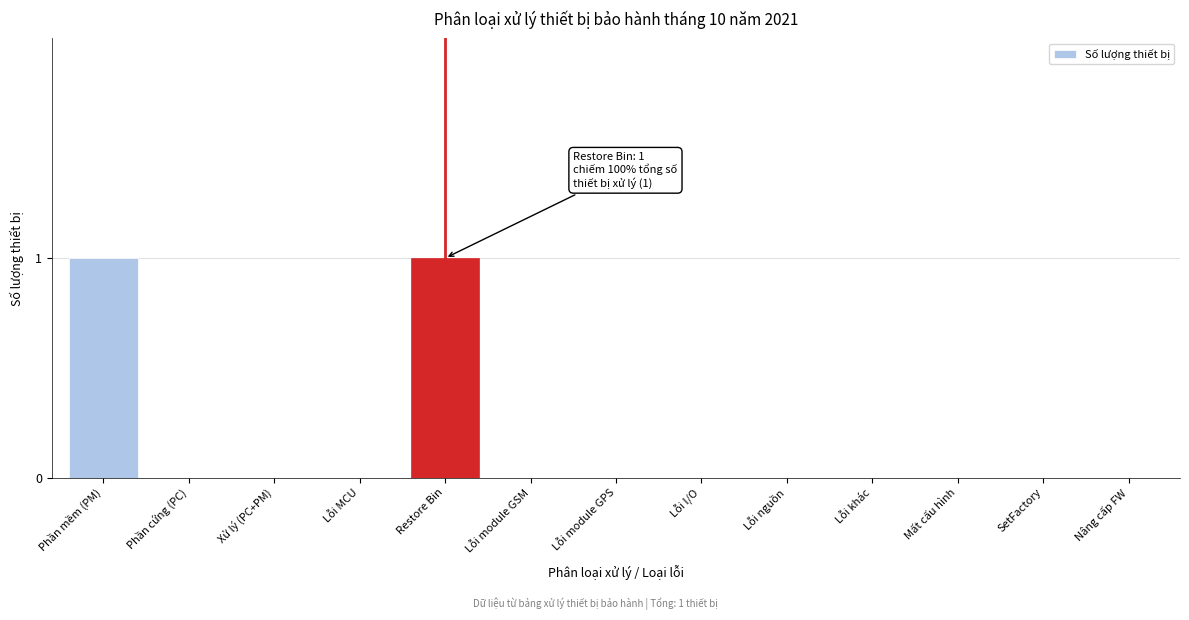

Reading right to left, what are all the values shown in this chart?

Nâng cấp FW=0	SetFactory=0	Mất cấu hình=0	Lỗi khác=0	Lỗi nguồn=0	Lỗi I/O=0	Lỗi module GPS=0	Lỗi module GSM=0	Restore Bin=1	Lỗi MCU=0	Xử lý (PC+PM)=0	Phần cứng (PC)=0	Phần mềm (PM)=1